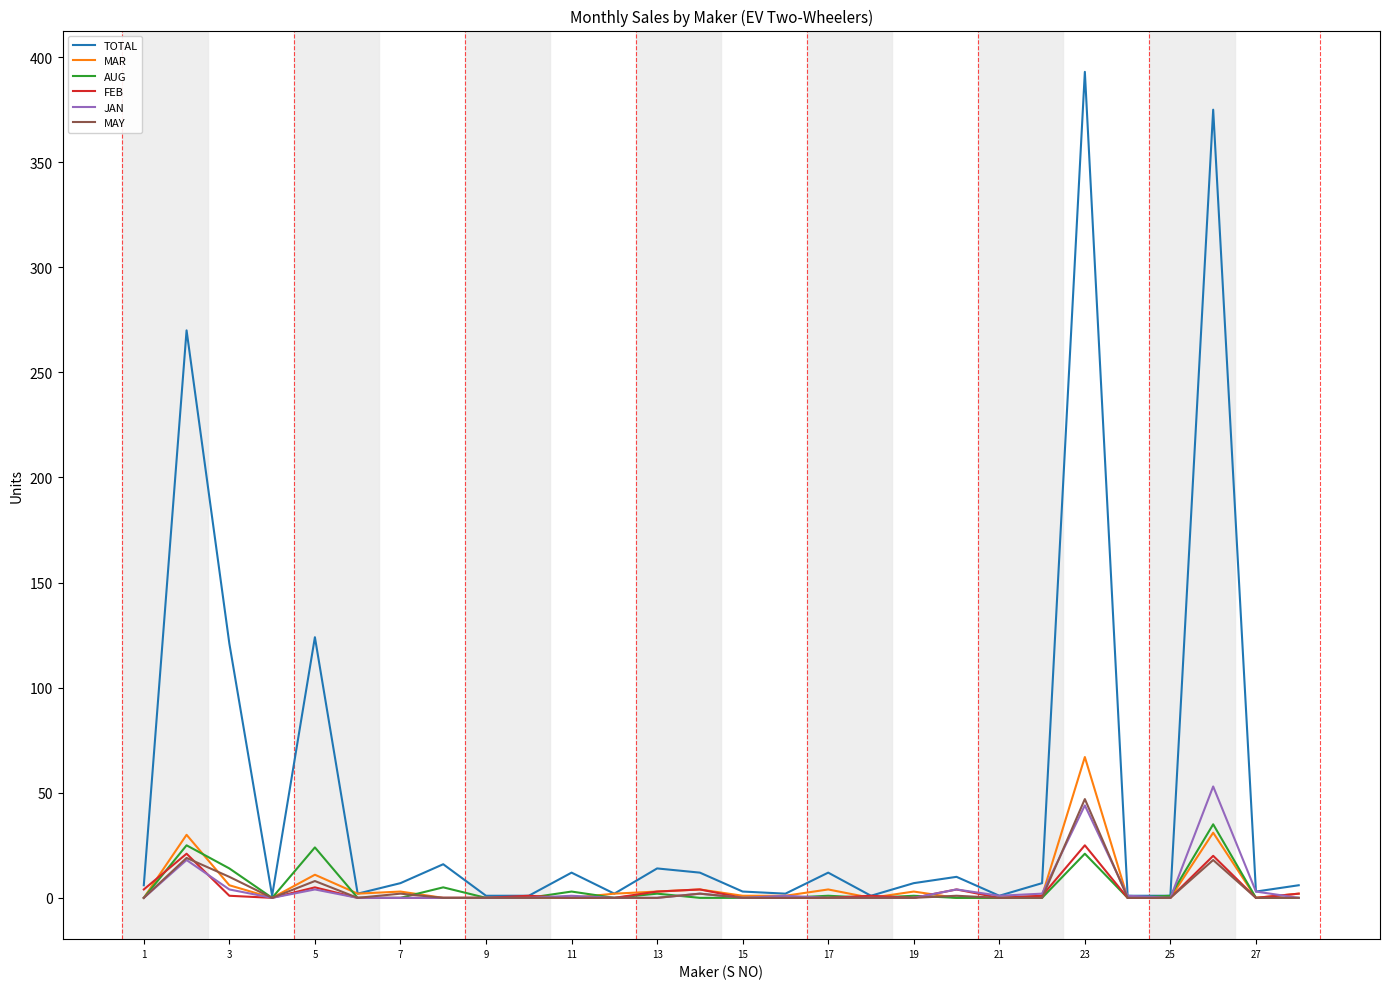

Which series has the largest total across all categories?

TOTAL